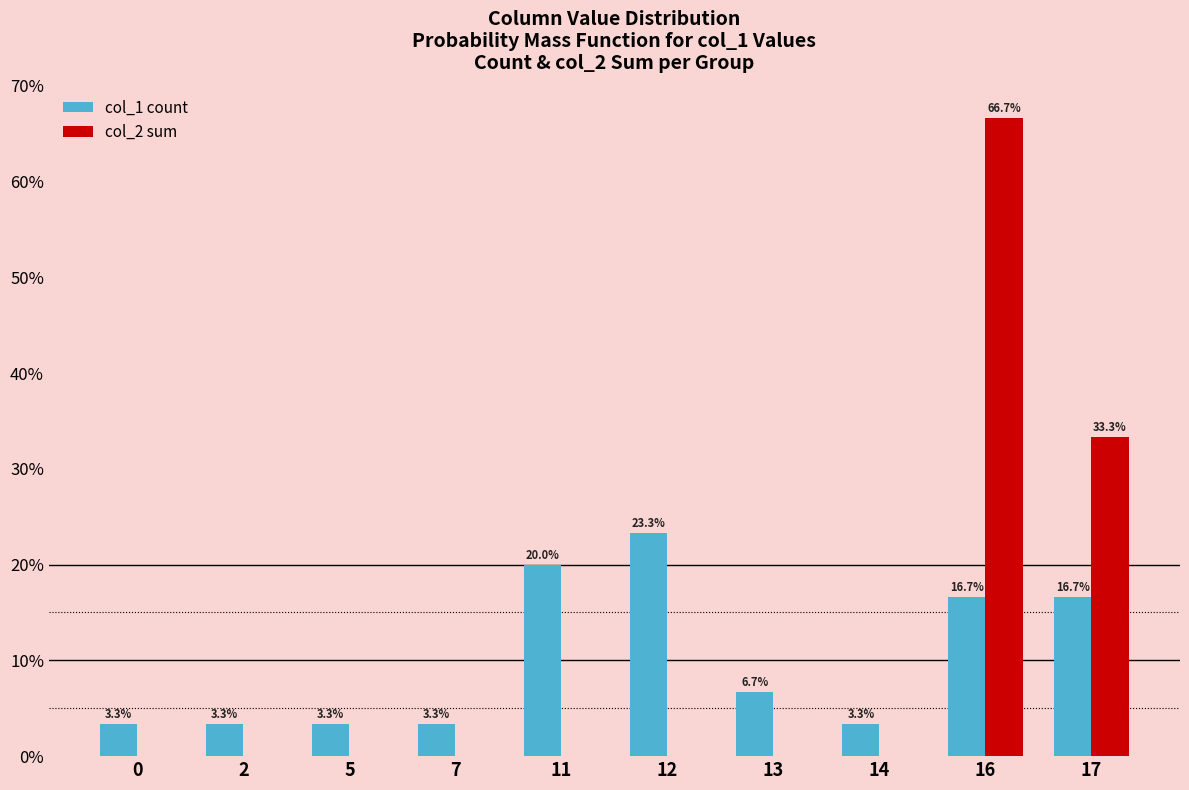

What value does the col_1 count series have at 5?

3.3